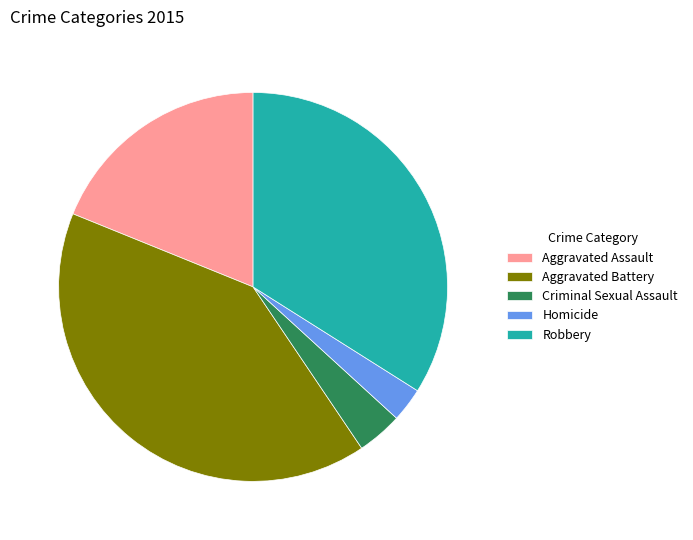

Is there a majority slice in this chart?

No